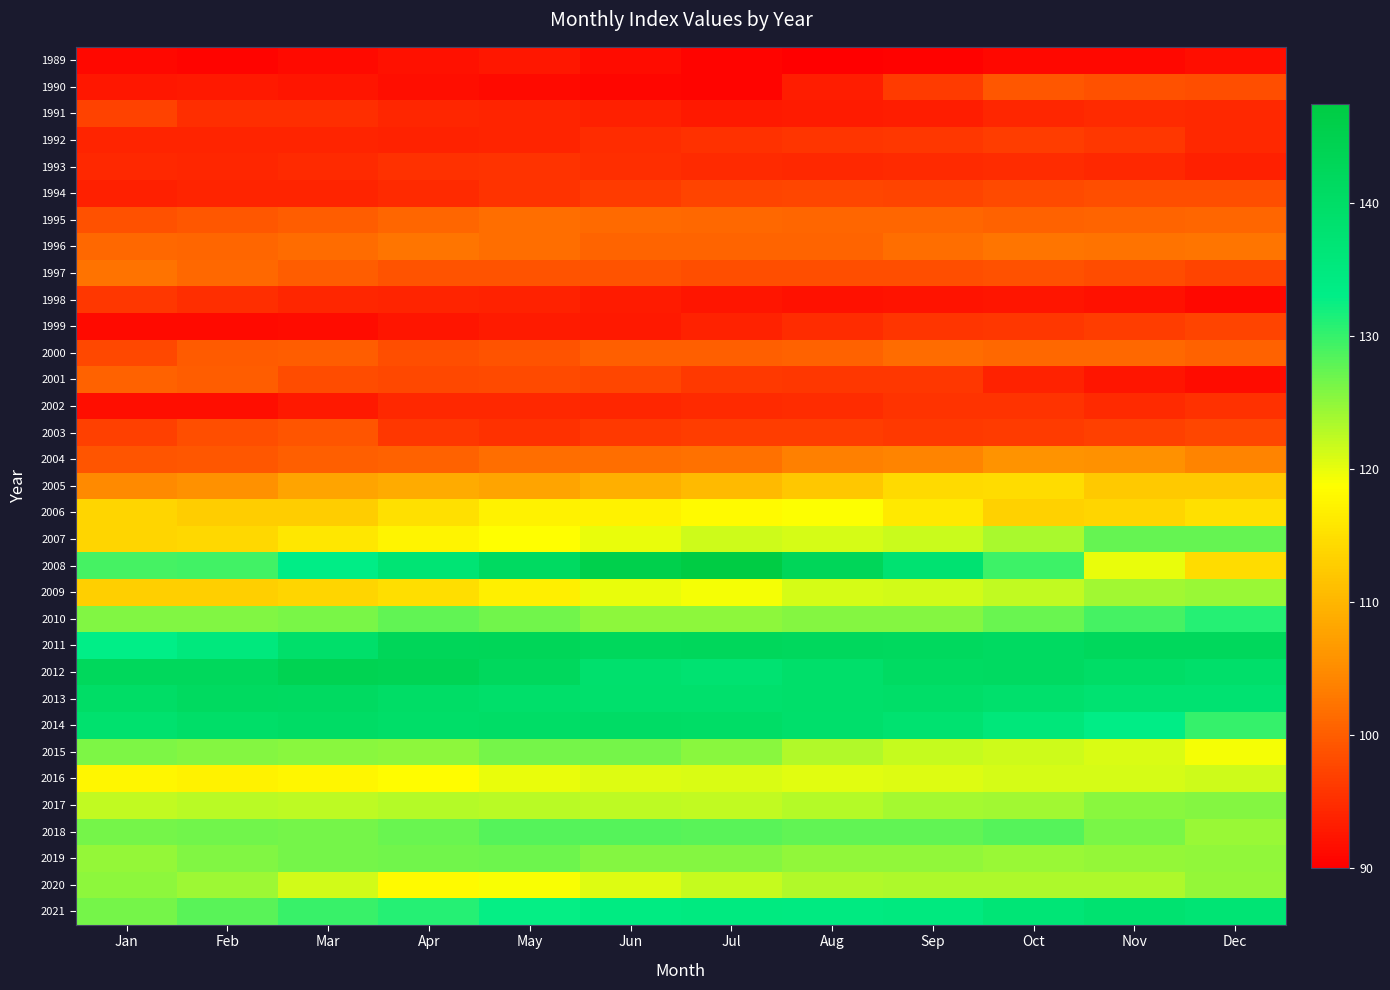

Reading left to right, transcribe all the data shown in this chart.

1989: Jan=91.1	Feb=90.6	Mar=91.3	Apr=92.0	May=92.6	Jun=91.5	Jul=90.5	Aug=90.0	Sep=90.4	Oct=90.9	Nov=91.1	Dec=91.6
1990: Jan=92.5	Feb=92.7	Mar=92.4	Apr=91.6	May=91.2	Jun=90.8	Jul=90.5	Aug=93.3	Sep=96.5	Oct=99.3	Nov=98.7	Dec=98.4
1991: Jan=97.0	Feb=95.0	Mar=95.0	Apr=94.2	May=94.0	Jun=93.4	Jul=92.8	Aug=93.1	Sep=93.3	Oct=94.1	Nov=94.5	Dec=94.3
1992: Jan=94.0	Feb=94.0	Mar=93.9	Apr=93.6	May=94.0	Jun=94.8	Jul=95.3	Aug=95.7	Sep=95.9	Oct=96.6	Nov=96.0	Dec=94.4
1993: Jan=94.3	Feb=94.2	Mar=94.7	Apr=95.2	May=95.5	Jun=95.0	Jul=94.5	Aug=94.4	Sep=94.5	Oct=94.9	Nov=94.4	Dec=93.5
1994: Jan=93.5	Feb=93.9	Mar=94.0	Apr=94.7	May=95.5	Jun=96.3	Jul=97.2	Aug=97.6	Sep=97.2	Oct=97.9	Nov=98.5	Dec=98.4
1995: Jan=98.7	Feb=99.4	Mar=99.9	Apr=100.9	May=101.8	Jun=101.4	Jul=101.1	Aug=100.8	Sep=100.8	Oct=100.4	Nov=100.6	Dec=101.0
1996: Jan=101.2	Feb=101.0	Mar=101.6	Apr=102.5	May=101.8	Jun=100.7	Jul=100.6	Aug=100.7	Sep=101.8	Oct=102.4	Nov=102.2	Dec=102.5
1997: Jan=102.2	Feb=101.2	Mar=100.0	Apr=98.8	May=98.8	Jun=98.8	Jul=98.5	Aug=98.4	Sep=98.4	Oct=98.6	Nov=98.1	Dec=97.2
1998: Jan=95.9	Feb=95.0	Mar=94.1	Apr=93.9	May=93.7	Jun=93.1	Jul=92.3	Aug=92.0	Sep=92.2	Oct=92.3	Nov=91.8	Dec=91.0
1999: Jan=91.3	Feb=91.2	Mar=91.5	Apr=92.4	May=93.1	Jun=92.9	Jul=93.8	Aug=94.8	Sep=95.8	Oct=96.0	Nov=96.7	Dec=97.4
2000: Jan=97.8	Feb=99.7	Mar=99.9	Apr=98.5	May=98.8	Jun=100.2	Jul=100.2	Aug=100.4	Sep=101.6	Oct=101.2	Nov=101.2	Dec=100.5
2001: Jan=100.5	Feb=99.9	Mar=98.3	Apr=97.8	May=98.0	Jun=97.6	Jul=96.1	Aug=96.0	Sep=95.9	Oct=93.7	Nov=92.3	Dec=91.4
2002: Jan=91.6	Feb=91.6	Mar=92.8	Apr=94.3	May=94.4	Jun=94.1	Jul=94.5	Aug=94.8	Sep=95.5	Oct=95.5	Nov=94.6	Dec=95.2
2003: Jan=96.9	Feb=98.5	Mar=99.1	Apr=96.0	May=95.3	Jun=96.2	Jul=96.7	Aug=96.7	Sep=96.2	Oct=96.3	Nov=96.8	Dec=97.5
2004: Jan=99.0	Feb=99.4	Mar=100.2	Apr=100.4	May=101.9	Jun=101.7	Jul=102.1	Aug=103.6	Sep=104.1	Oct=105.8	Nov=105.5	Dec=104.0
2005: Jan=104.6	Feb=105.5	Mar=107.8	Apr=108.8	May=107.9	Jun=109.2	Jul=110.5	Aug=112.1	Sep=114.4	Oct=114.5	Nov=112.3	Dec=112.3
2006: Jan=113.7	Feb=112.8	Mar=112.7	Apr=115.1	May=117.2	Jun=117.3	Jul=118.2	Aug=118.8	Sep=116.2	Oct=113.3	Nov=113.8	Dec=115.1
2007: Jan=113.7	Feb=114.1	Mar=115.9	Apr=117.5	May=118.6	Jun=120.0	Jul=121.5	Aug=121.1	Sep=121.8	Oct=123.6	Nov=127.5	Dec=127.3
2008: Jan=129.2	Feb=129.5	Mar=133.5	Apr=137.3	May=141.2	Jun=145.5	Jul=147.5	Aug=143.0	Sep=137.8	Oct=129.6	Nov=120.0	Dec=114.5
2009: Jan=113.0	Feb=113.0	Mar=113.6	Apr=114.8	May=116.8	Jun=120.0	Jul=119.3	Aug=121.1	Sep=121.3	Oct=122.3	Nov=124.1	Dec=124.4
2010: Jan=125.9	Feb=125.8	Mar=126.3	Apr=127.7	May=126.7	Jun=125.2	Jul=125.2	Aug=125.7	Sep=125.7	Oct=127.1	Nov=129.2	Dec=131.0
2011: Jan=133.0	Feb=135.3	Mar=139.3	Apr=142.9	May=143.1	Jun=142.2	Jul=142.4	Aug=141.9	Sep=141.7	Oct=141.2	Nov=142.2	Dec=142.2
2012: Jan=142.2	Feb=142.2	Mar=144.2	Apr=144.1	May=142.0	Jun=138.7	Jul=137.7	Aug=139.4	Sep=140.8	Oct=141.2	Nov=140.2	Dec=139.4
2013: Jan=140.1	Feb=141.3	Mar=141.2	Apr=140.2	May=139.4	Jun=138.8	Jul=138.9	Aug=139.4	Sep=139.8	Oct=138.9	Nov=137.7	Dec=137.8
2014: Jan=138.3	Feb=139.8	Mar=140.5	Apr=139.7	May=140.1	Jun=140.5	Jul=140.1	Aug=139.0	Sep=137.9	Oct=136.0	Nov=133.5	Dec=130.1
2015: Jan=126.0	Feb=125.5	Mar=125.3	Apr=125.1	May=126.5	Jun=126.6	Jul=125.4	Aug=123.2	Sep=121.9	Oct=121.5	Nov=120.8	Dec=119.3
2016: Jan=117.8	Feb=117.2	Mar=117.7	Apr=118.5	May=119.9	Jun=120.7	Jul=120.8	Aug=120.5	Sep=120.6	Oct=121.2	Nov=121.1	Dec=121.6
2017: Jan=122.3	Feb=122.7	Mar=122.5	Apr=122.8	May=122.7	Jun=122.4	Jul=122.2	Aug=122.9	Sep=123.9	Oct=124.1	Nov=125.3	Dec=125.5
2018: Jan=126.5	Feb=126.8	Mar=126.5	Apr=127.1	May=128.2	Jun=128.2	Jul=128.1	Aug=127.6	Sep=127.7	Oct=128.3	Nov=126.2	Dec=124.4
2019: Jan=124.6	Feb=125.9	Mar=126.6	Apr=126.8	May=127.0	Jun=125.6	Jul=125.6	Aug=124.9	Sep=125.0	Oct=124.5	Nov=124.7	Dec=125.0
2020: Jan=125.2	Feb=124.3	Mar=121.3	Apr=118.2	May=119.0	Jun=120.6	Jul=122.1	Aug=123.2	Sep=123.4	Oct=123.3	Nov=123.4	Dec=124.6
2021: Jan=126.5	Feb=128.0	Mar=129.9	Apr=131.1	May=132.8	Jun=134.2	Jul=134.6	Aug=134.3	Sep=134.9	Oct=136.9	Nov=137.9	Dec=137.3